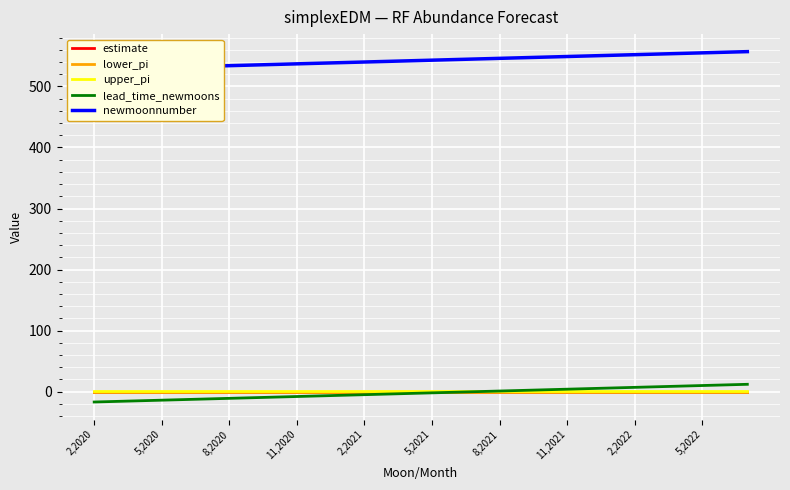

Which series ends up on top after the final intersection of lead_time_newmoons and upper_pi?

lead_time_newmoons